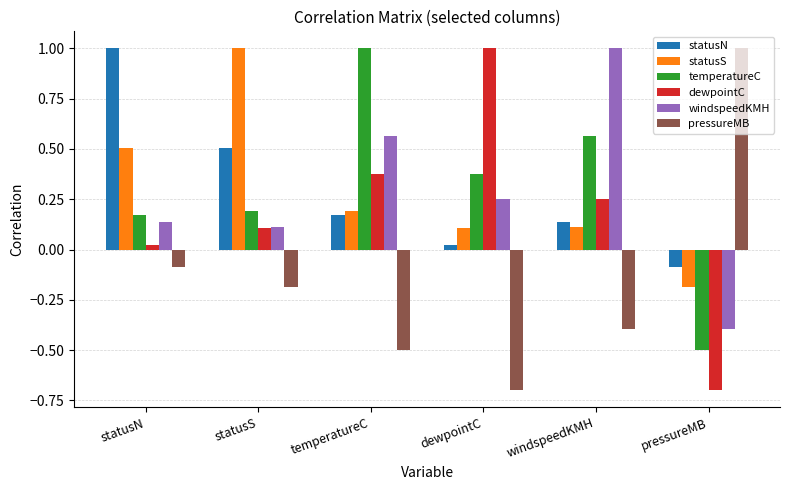

What position from the left is windspeedKMH?

5